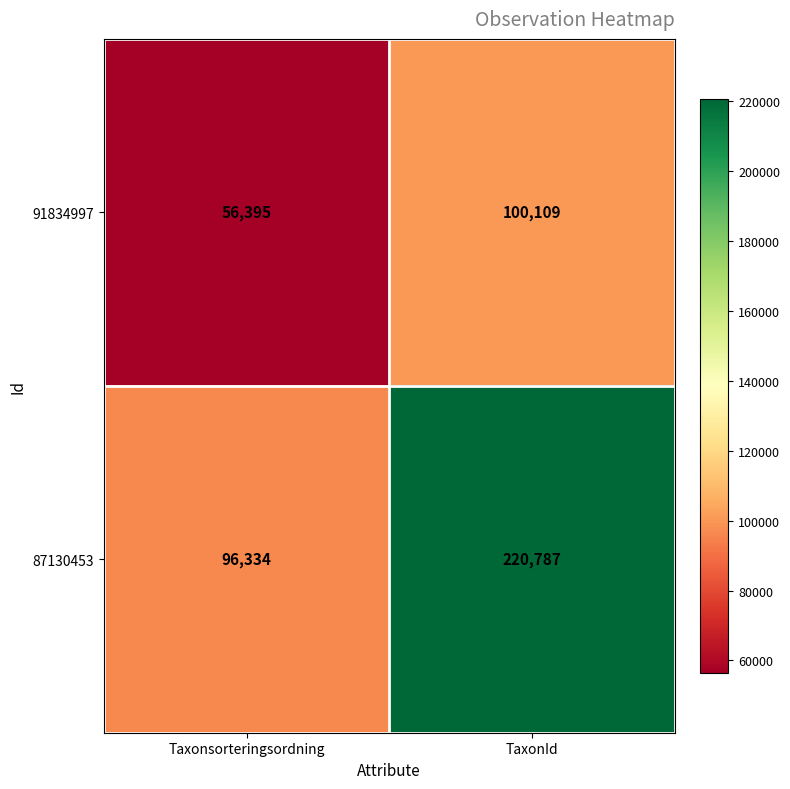

What is the average value of the 91834997 series?

78252